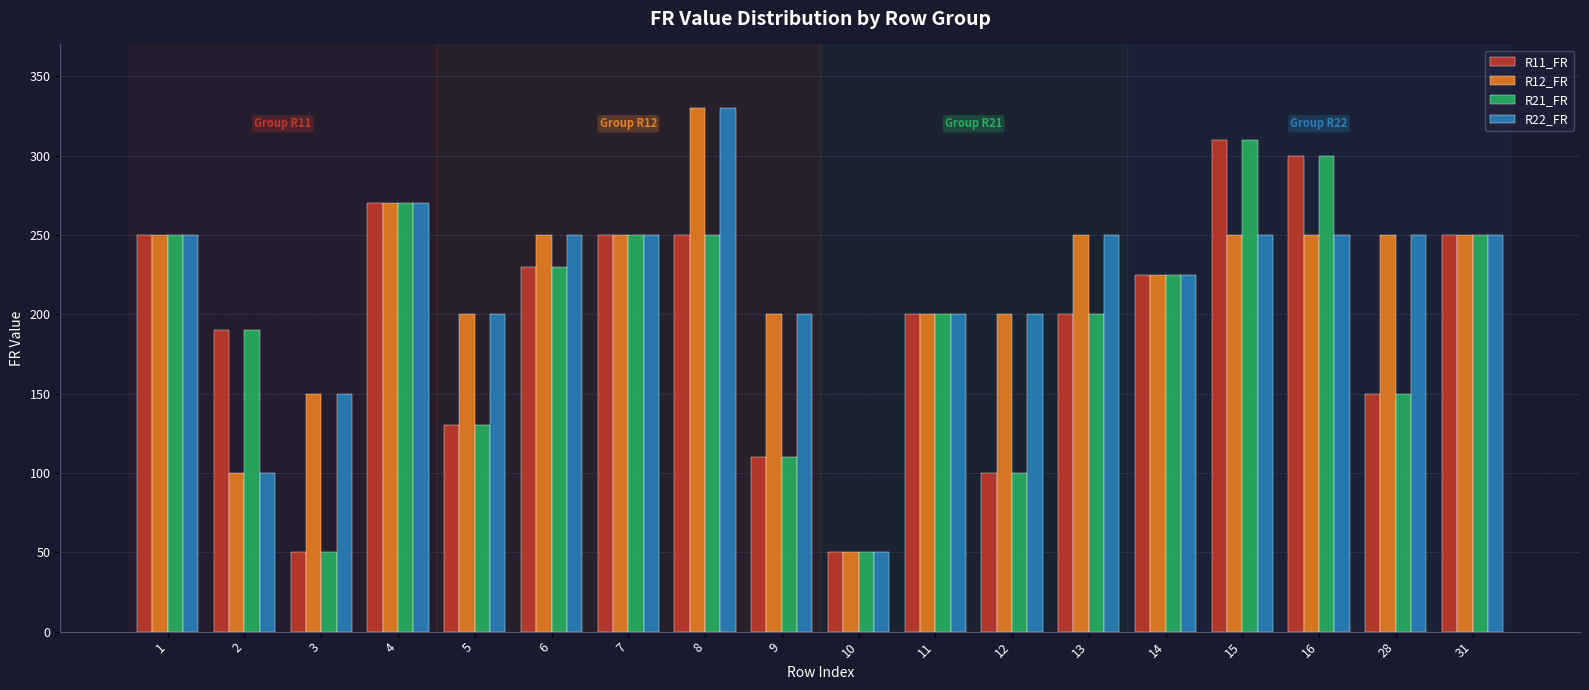

What are all the series names shown in the legend?

R11_FR, R12_FR, R21_FR, R22_FR